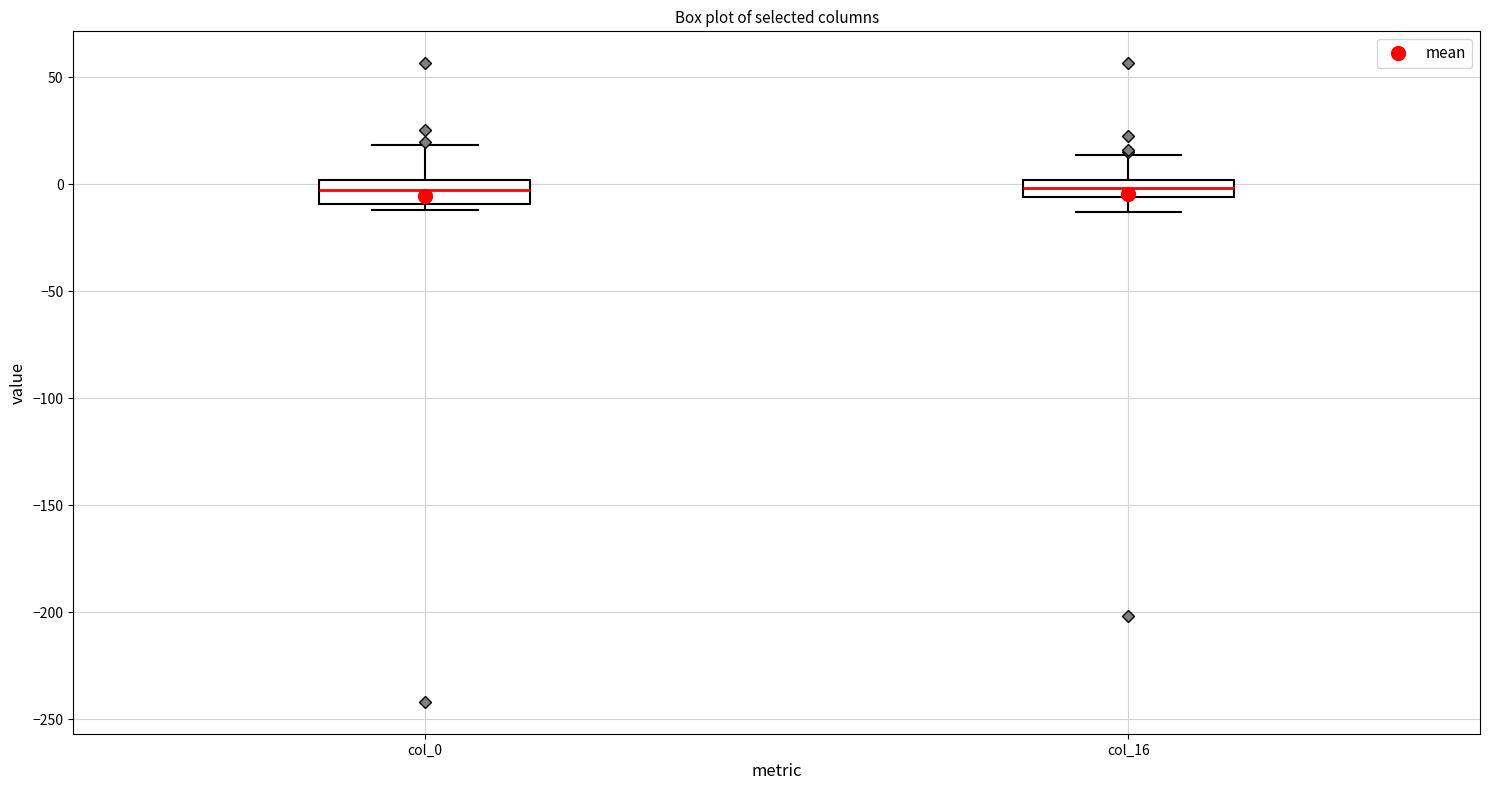

Reading left to right, read every box against the y-axis: the position of its median line, the range the box covers, and the ends of its whiskers. The values are not printed on the chart, so give them approximately, as read against the axis.

col_0: median 0 (inside the box), box -10 to 0, whiskers -10 (just below the box's lower edge) to 20
col_16: median 0 (inside the box), box -5 to 0, whiskers -15 to 15